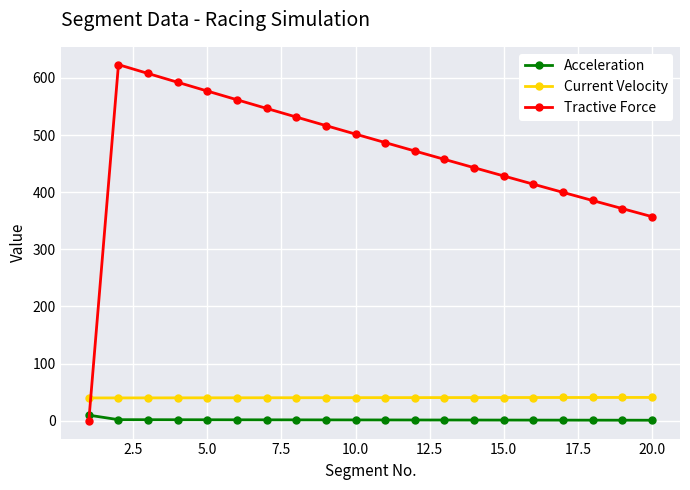

True or false: Tractive Force and Acceleration intersect in this chart.

True